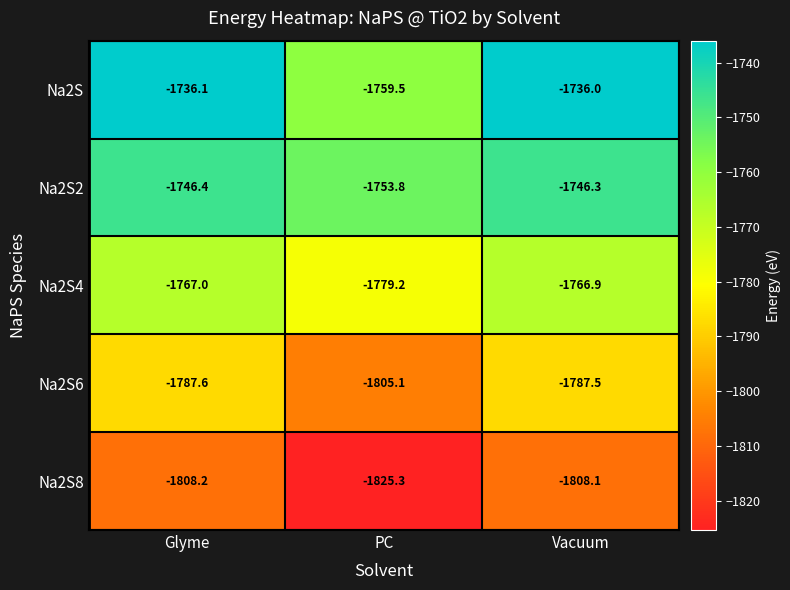

Is it true that Na2S8 equals -2905.2 at Vacuum?

False